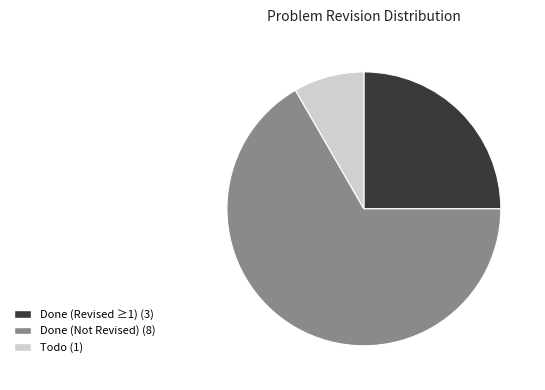

Is it true that Done (Revised ≥1) (3) is 25% of the pie?

True